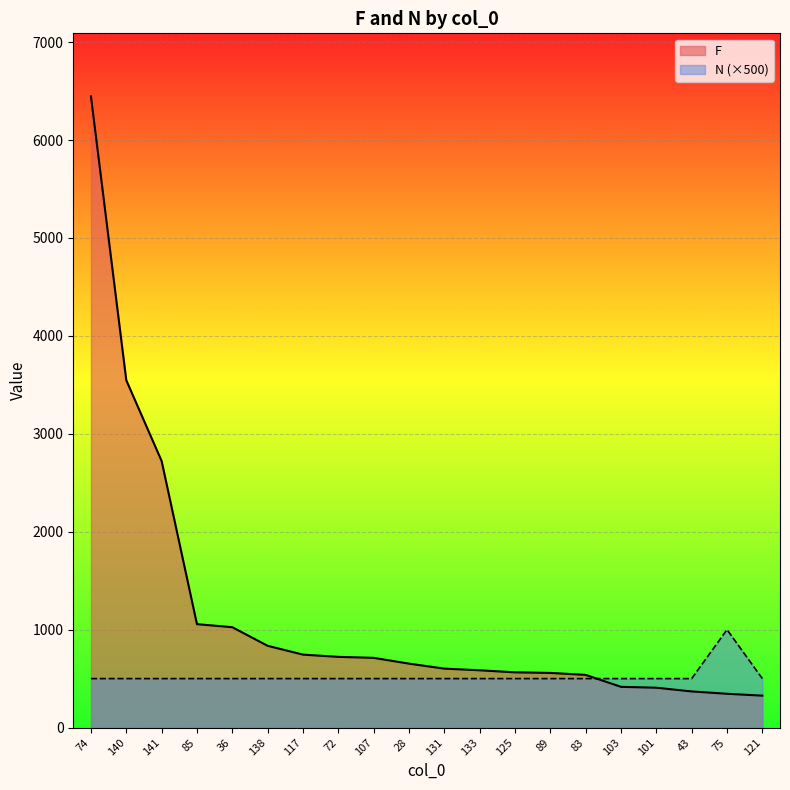

At how many categories does at least one series exceed 2125?

3